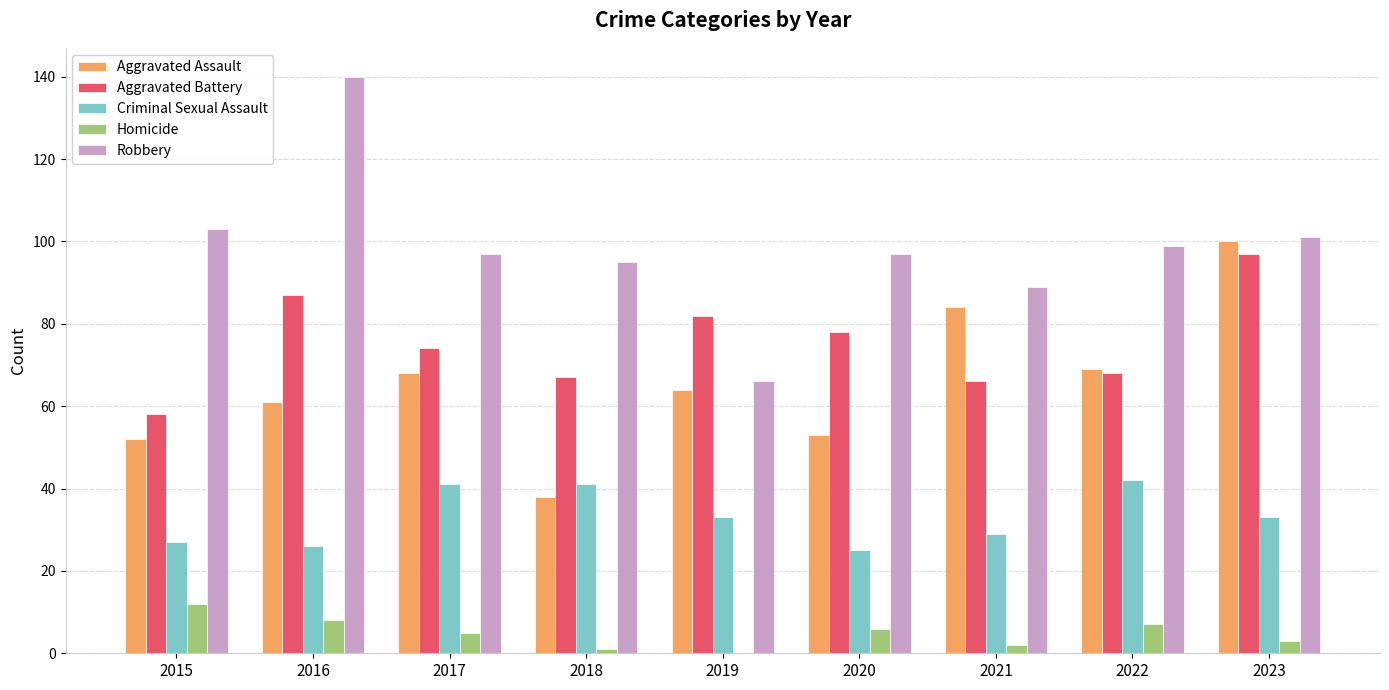

Reading left to right, transcribe all the data shown in this chart.

Aggravated Assault: 2015=52	2016=61	2017=68	2018=38	2019=64	2020=53	2021=84	2022=69	2023=100
Aggravated Battery: 2015=58	2016=87	2017=74	2018=67	2019=82	2020=78	2021=66	2022=68	2023=97
Criminal Sexual Assault: 2015=27	2016=26	2017=41	2018=41	2019=33	2020=25	2021=29	2022=42	2023=33
Homicide: 2015=12	2016=8	2017=5	2018=1	2019=0	2020=6	2021=2	2022=7	2023=3
Robbery: 2015=103	2016=140	2017=97	2018=95	2019=66	2020=97	2021=89	2022=99	2023=101